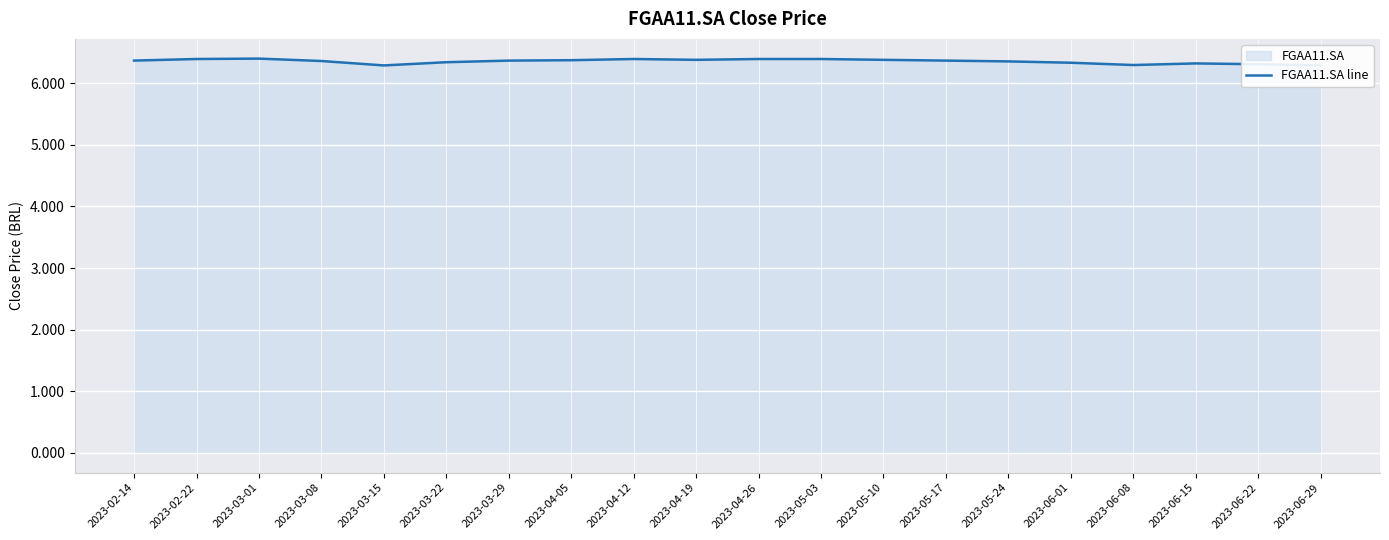

Does the chart display data point markers on the line(s)?

No